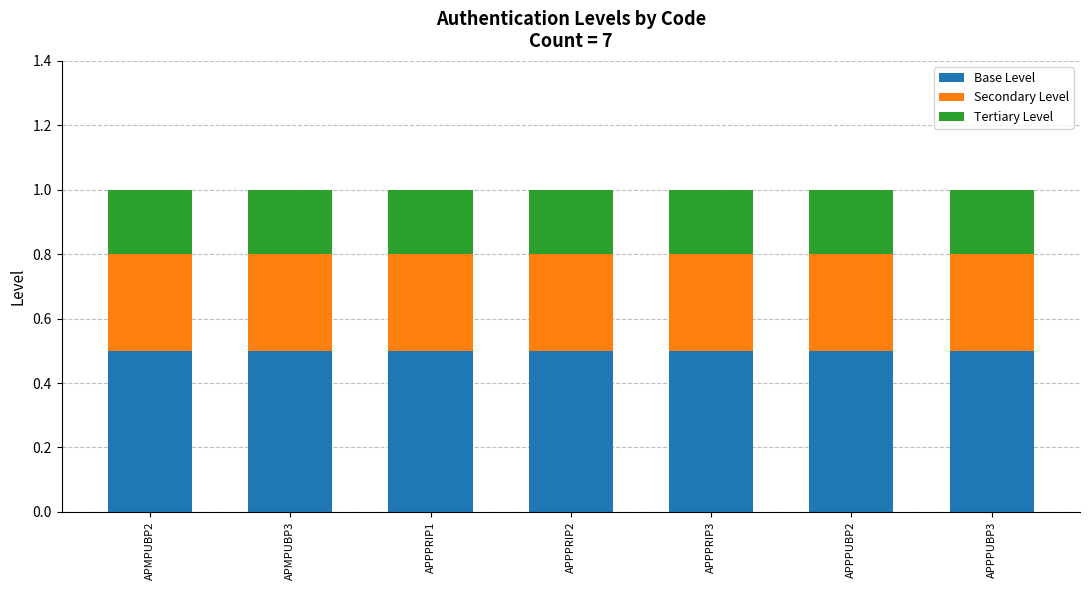

What is the total value across all series at APPPRIP2?

1.0